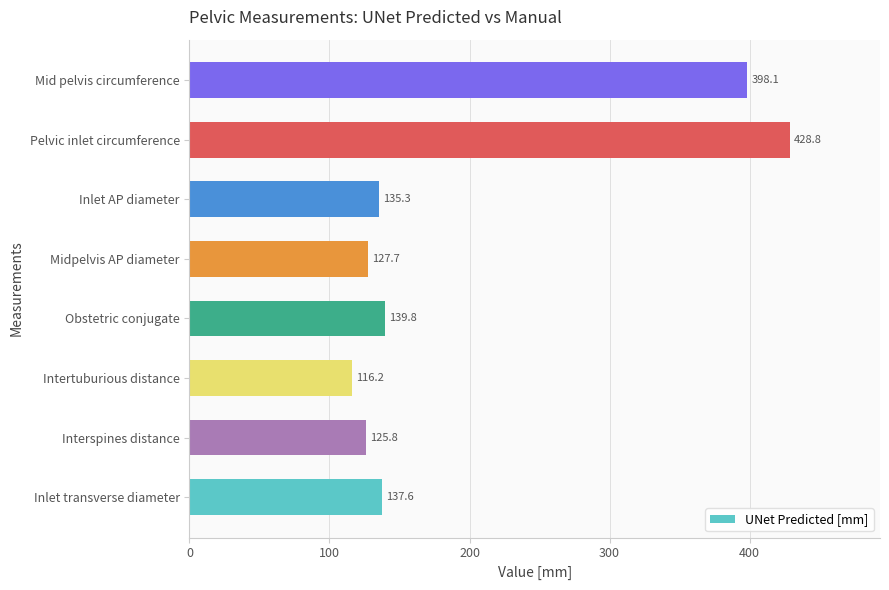

What is the ratio of the value at Intertuburious distance to the value at Obstetric conjugate?

0.8